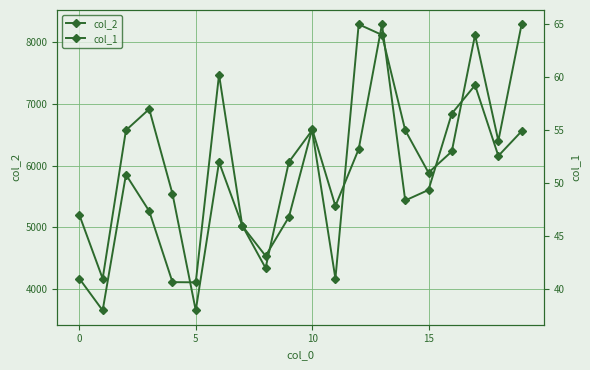

Rank the series by their maximum value, from lowest to highest.

col_1, col_2